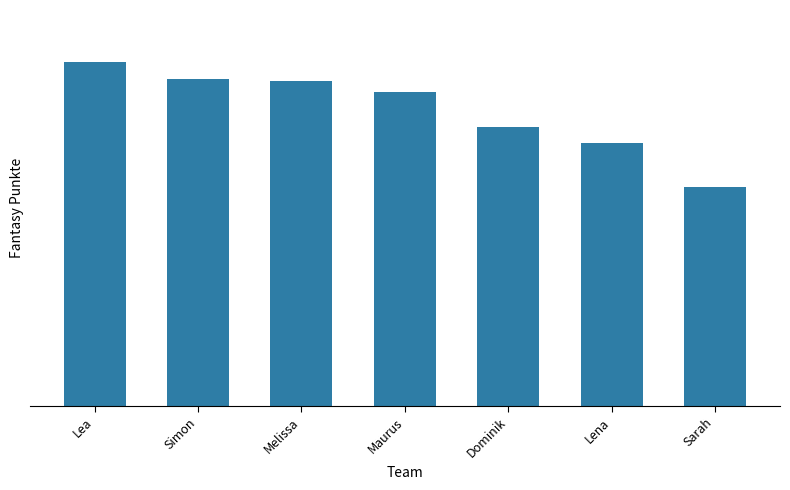

Reading left to right, transcribe all the data shown in this chart.

3888	3695	3669	3548	3154	2966	2476